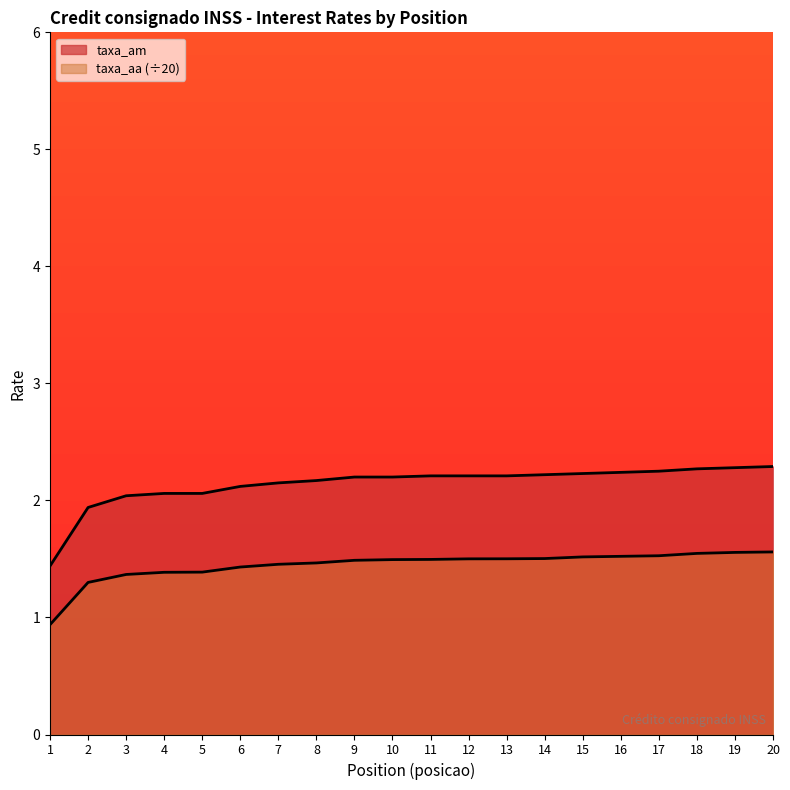

How many lines are shown in the chart?

2